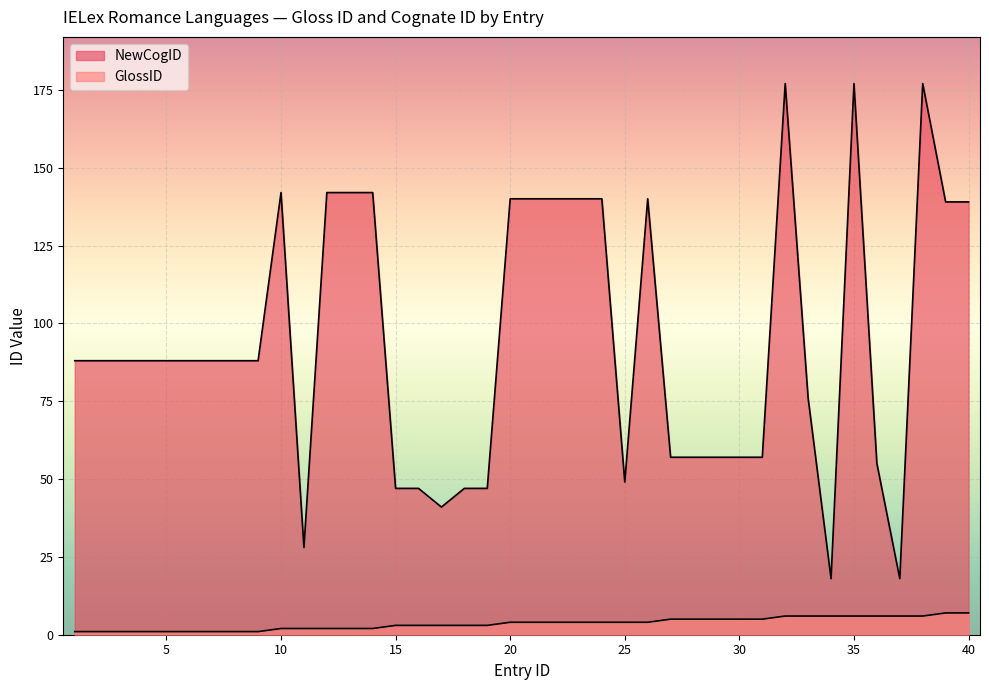

How many lines are shown in the chart?

2